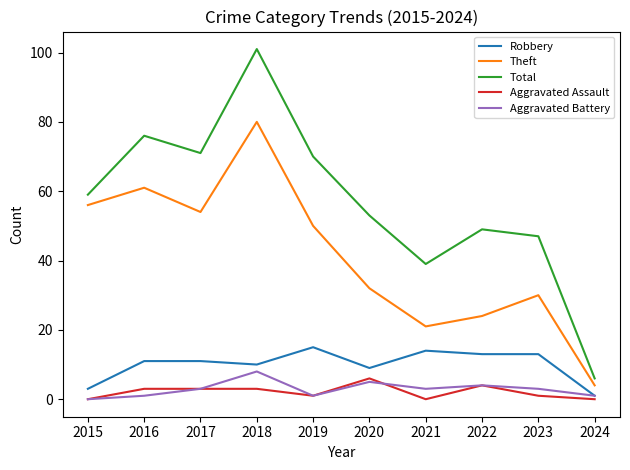

The value of Total at 2023 is 47. True or false?

True